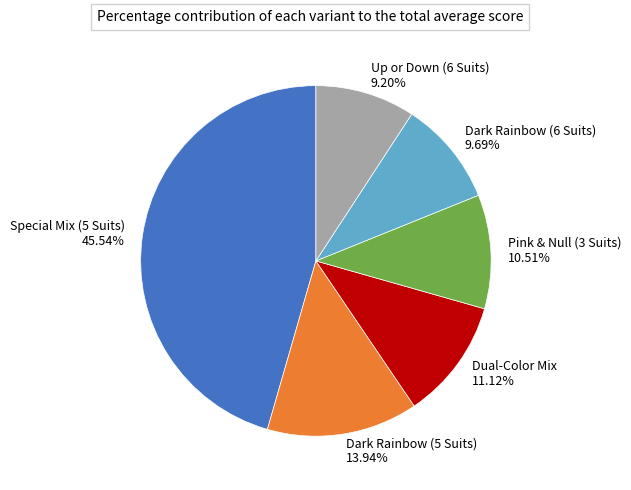

What is the ratio of the value at Special Mix (5 Suits) 45.54% to the value at Up or Down (6 Suits) 9.20%?

4.9